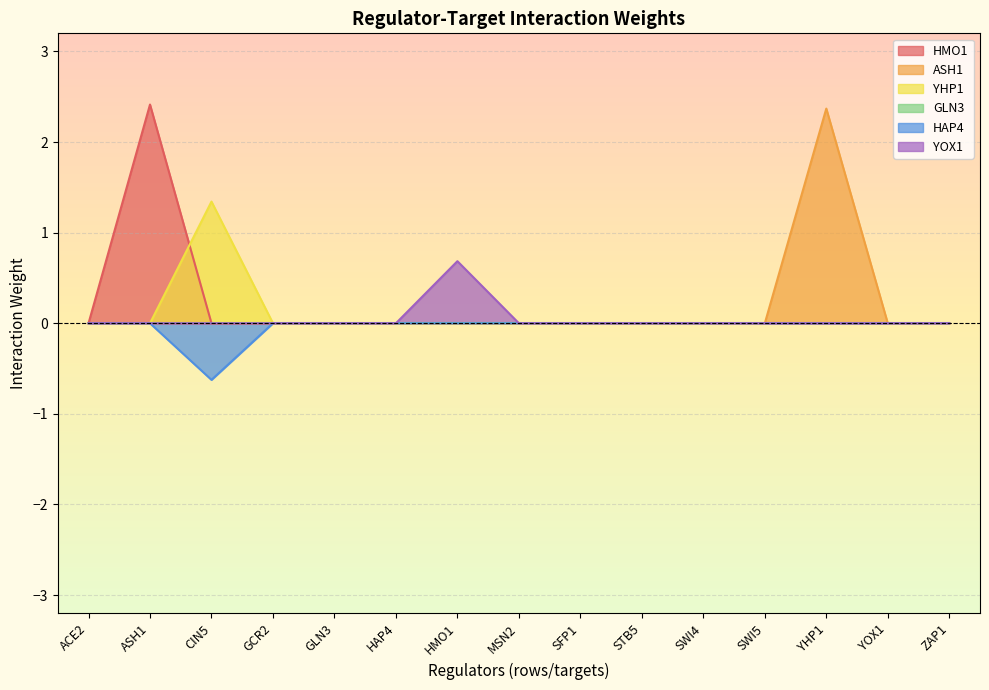

Which series has the largest total across all categories?

HMO1